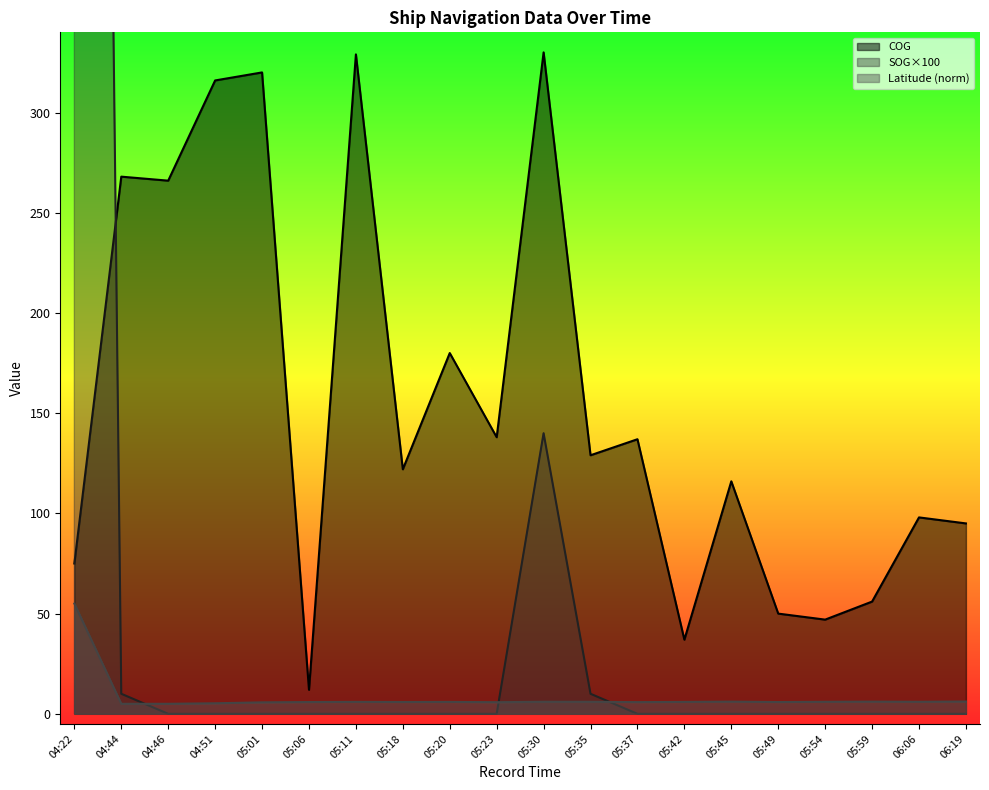

Which series has the widest spread of values?

SOG